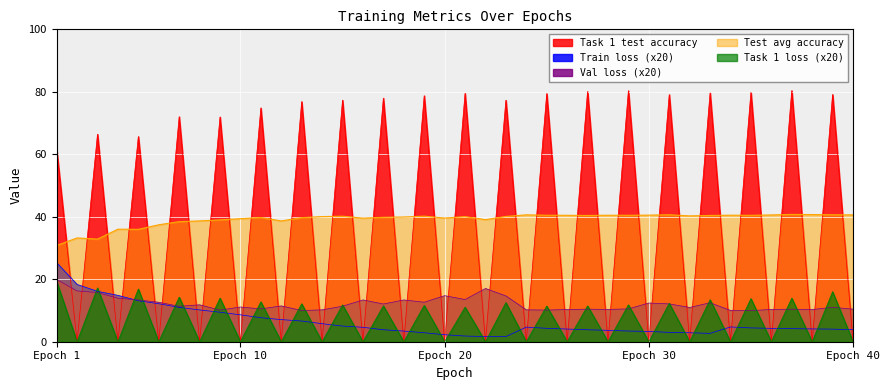

Does the chart display data point markers on the line(s)?

No